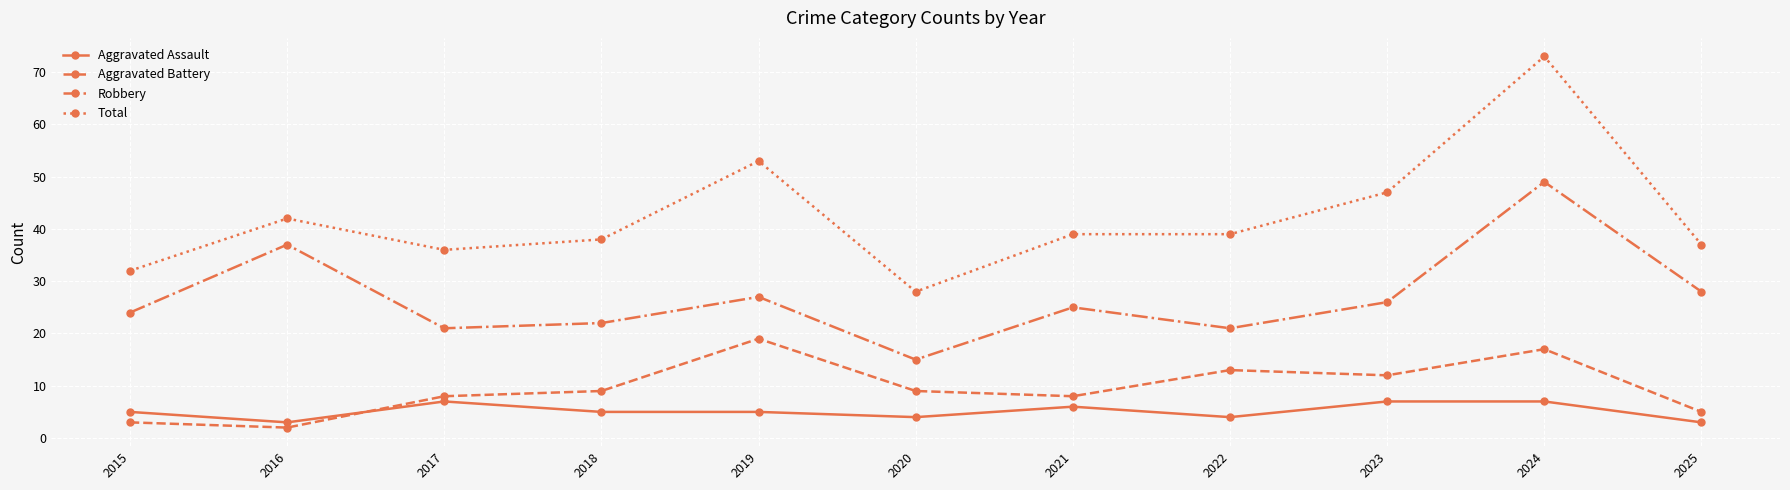

Reading right to left, transcribe all the data shown in this chart.

Aggravated Assault: 3	7	7	4	6	4	5	5	7	3	5
Aggravated Battery: 5	17	12	13	8	9	19	9	8	2	3
Robbery: 28	49	26	21	25	15	27	22	21	37	24
Total: 37	73	47	39	39	28	53	38	36	42	32